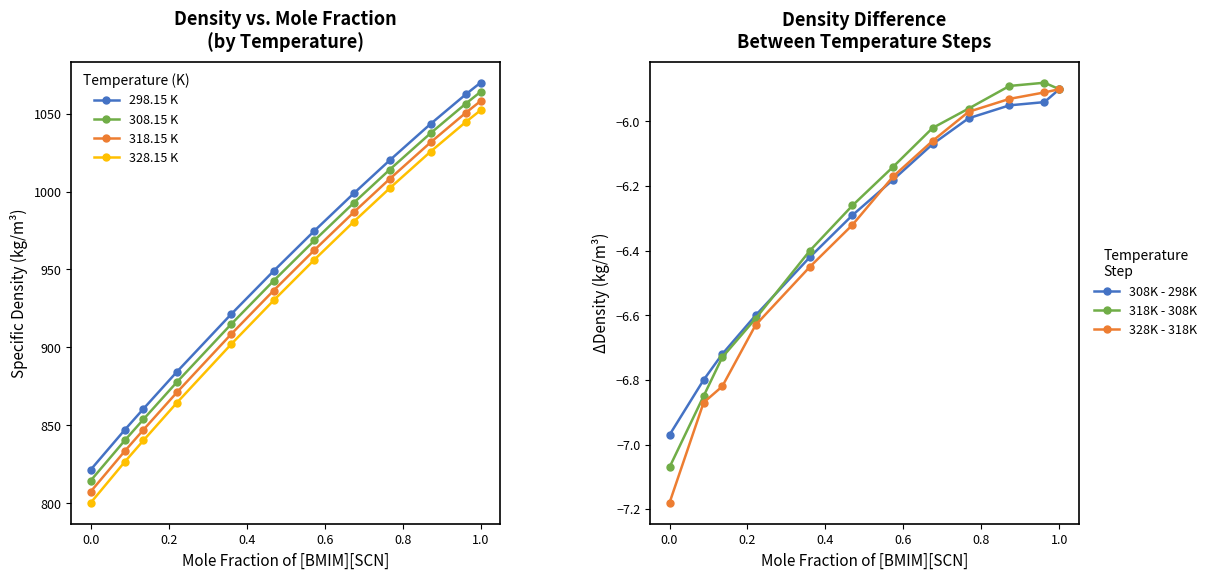

Reading left to right, what are all the values shown in this chart?

298.15 K: 0.0=821.6	0.0874=847.2	0.1352=860.6	0.2208=884.3	0.3599=921.2	0.4693=949.1	0.5739=974.8	0.675=998.9	0.7673=1020.1	0.8721=1043.4	0.9619=1062.3	1.0=1069.8
308.15 K: 0.0=814.6	0.0874=840.4	0.1352=853.9	0.2208=877.7	0.3599=914.8	0.4693=942.8	0.5739=968.6	0.675=992.8	0.7673=1014.1	0.8721=1037.5	0.9619=1056.3	1.0=1063.9
318.15 K: 0.0=807.6	0.0874=833.5	0.1352=847.2	0.2208=871.1	0.3599=908.4	0.4693=936.5	0.5739=962.5	0.675=986.8	0.7673=1008.2	0.8721=1031.6	0.9619=1050.5	1.0=1058.0
328.15 K: 0.0=800.4	0.0874=826.6	0.1352=840.4	0.2208=864.5	0.3599=902.0	0.4693=930.2	0.5739=956.3	0.675=980.7	0.7673=1002.2	0.8721=1025.7	0.9619=1044.5	1.0=1052.1